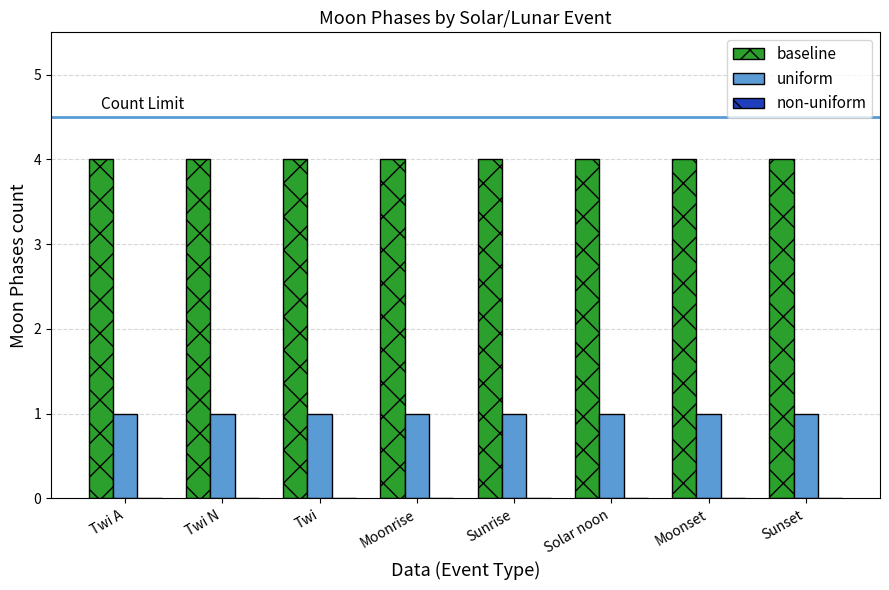

What is the greatest value displayed?

4